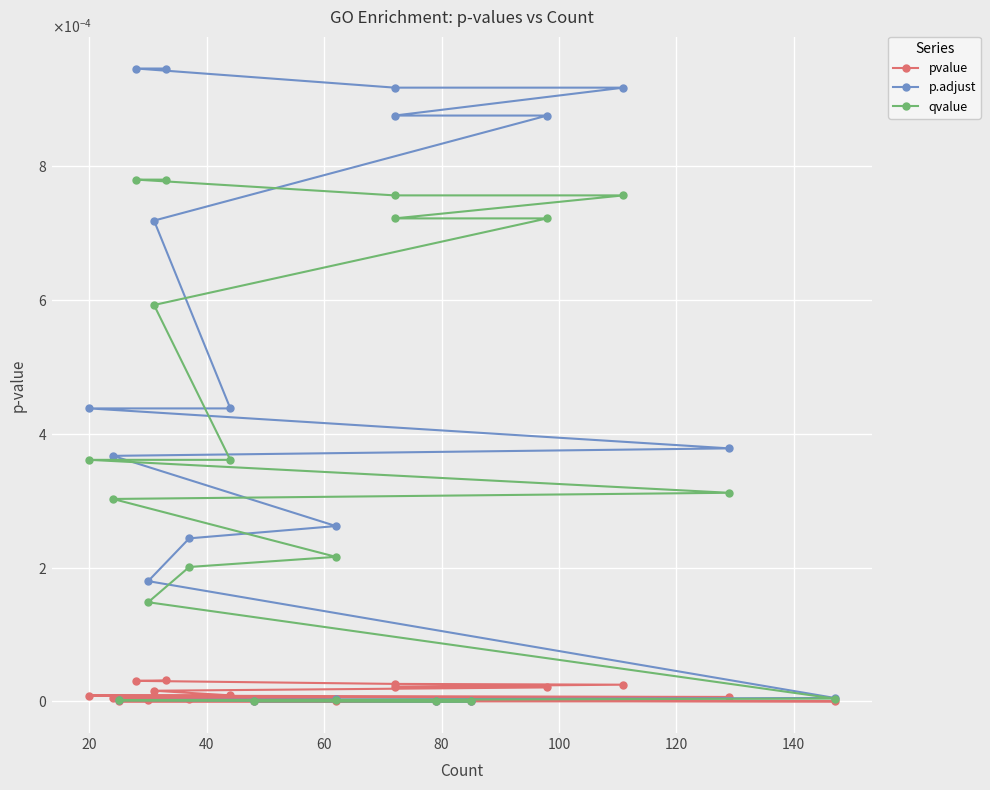

Which series has the largest total across all categories?

p.adjust